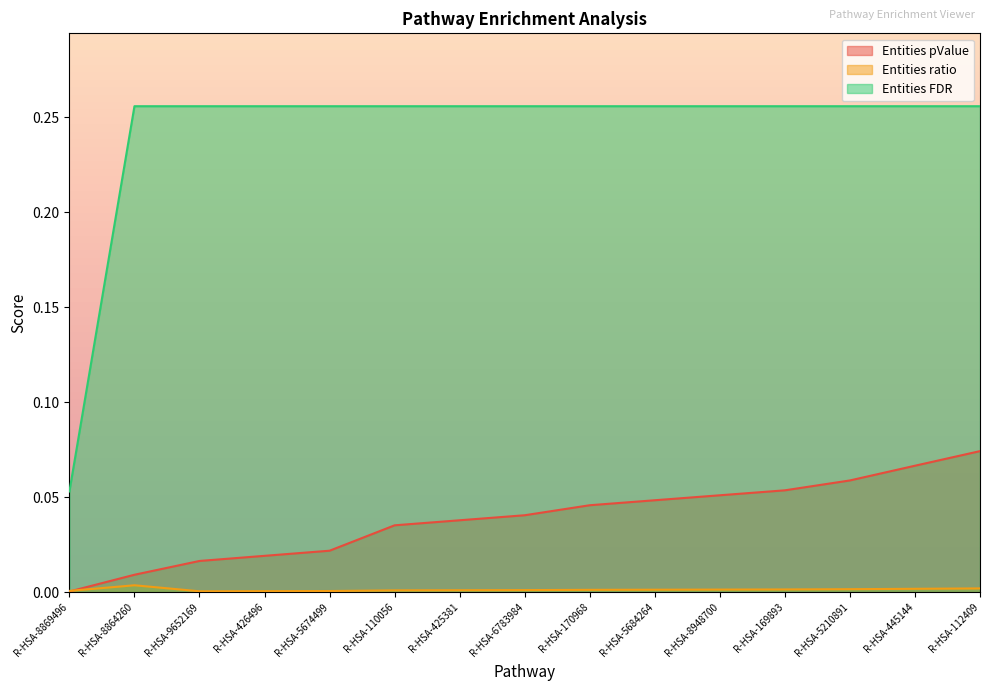

The value of Entities pValue at R-HSA-8864260 is 0.0. True or false?

False